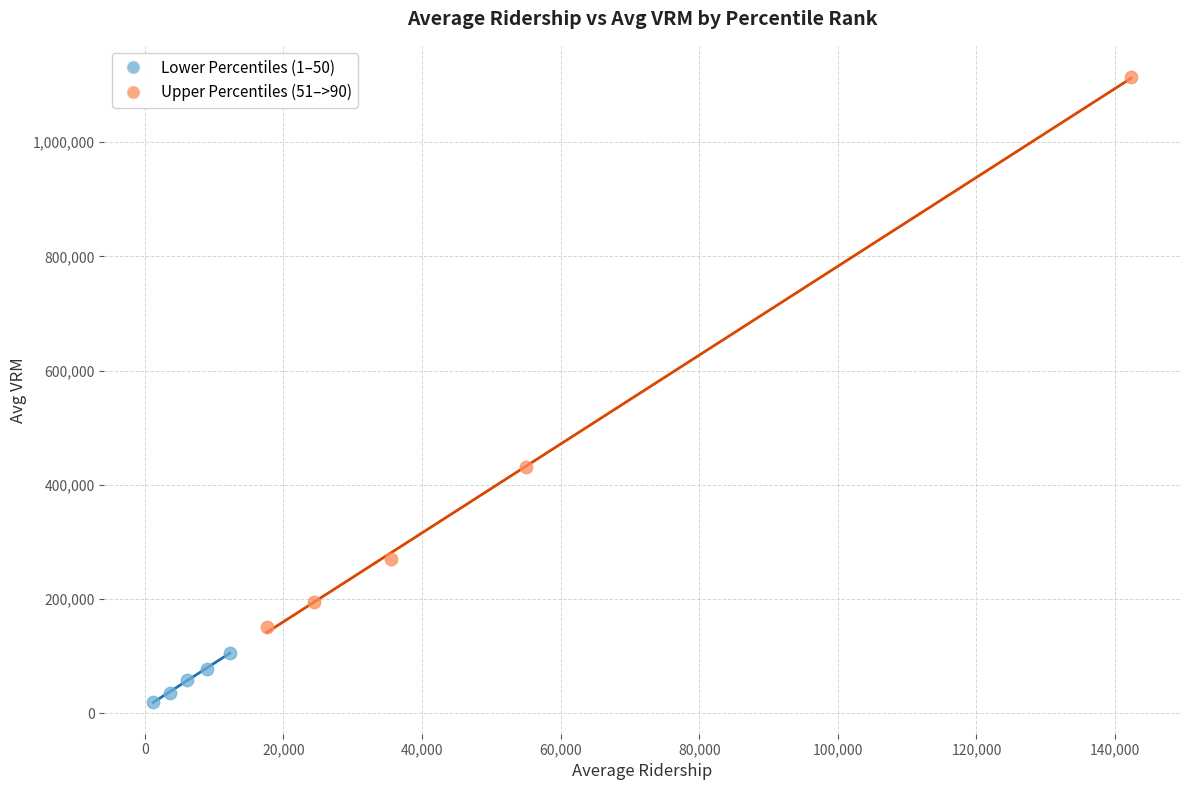

Which series reaches the minimum Y coordinate?

Lower Percentiles (1–50)